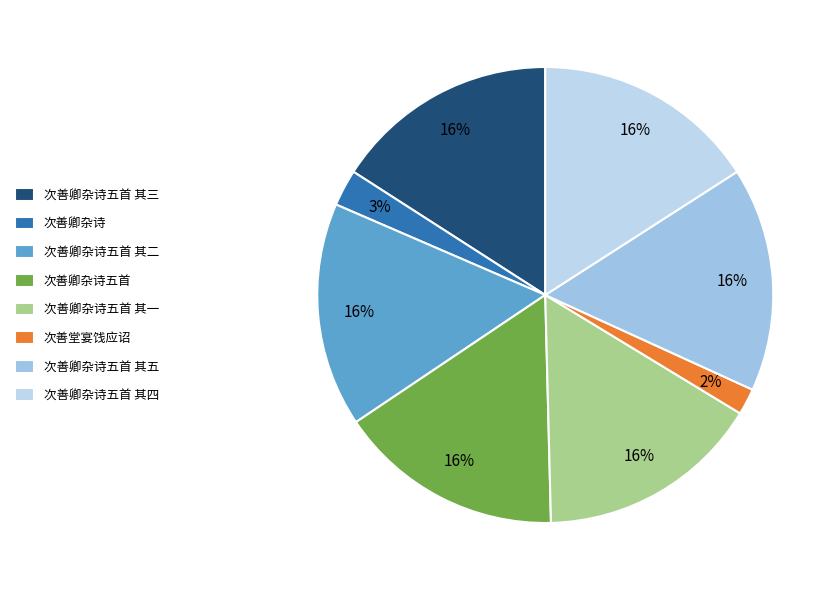

The 次善卿杂诗 slice represents 3% of the pie. True or false?

True